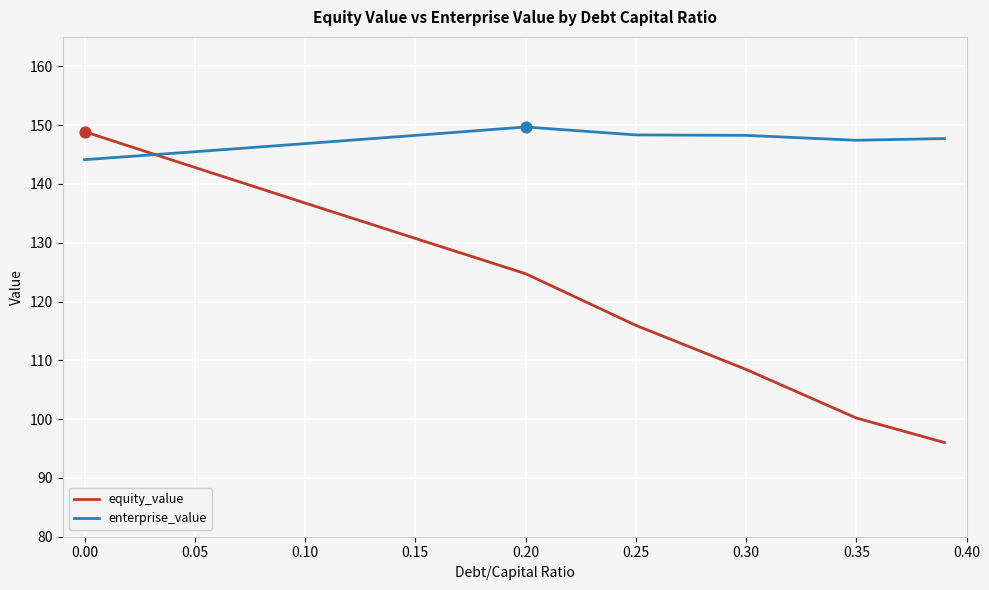

At how many categories does at least one series exceed 128?

9